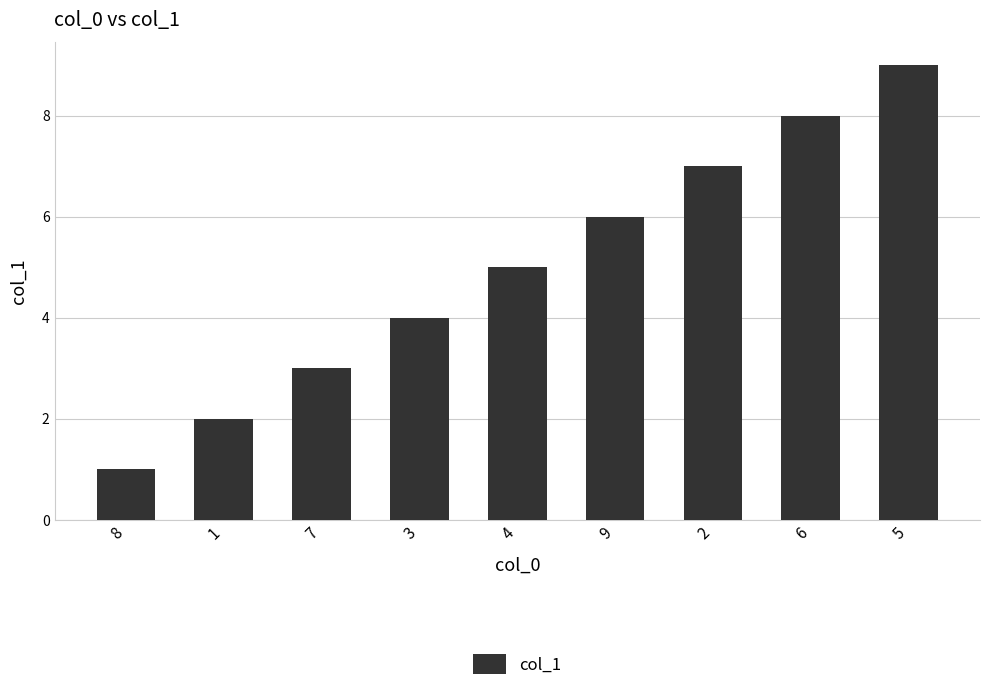

Approximately how many times larger is the value at 3 compared to 7?

1.3